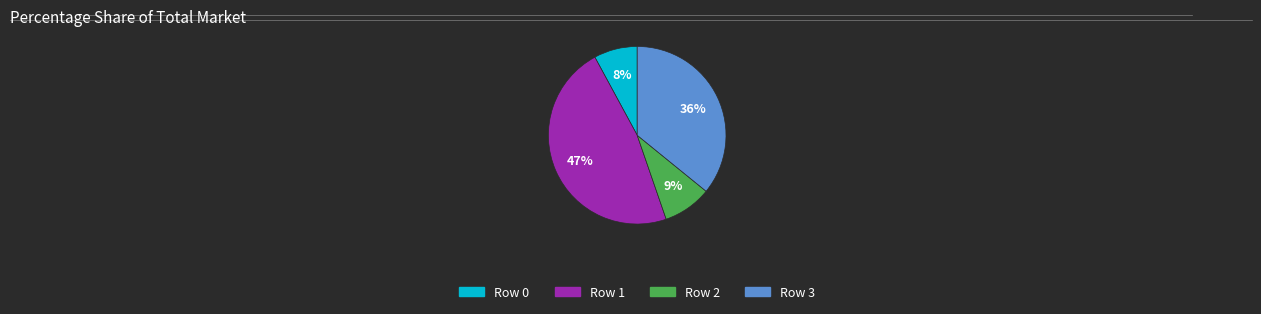

Which category has the biggest portion of the pie?

Row 1